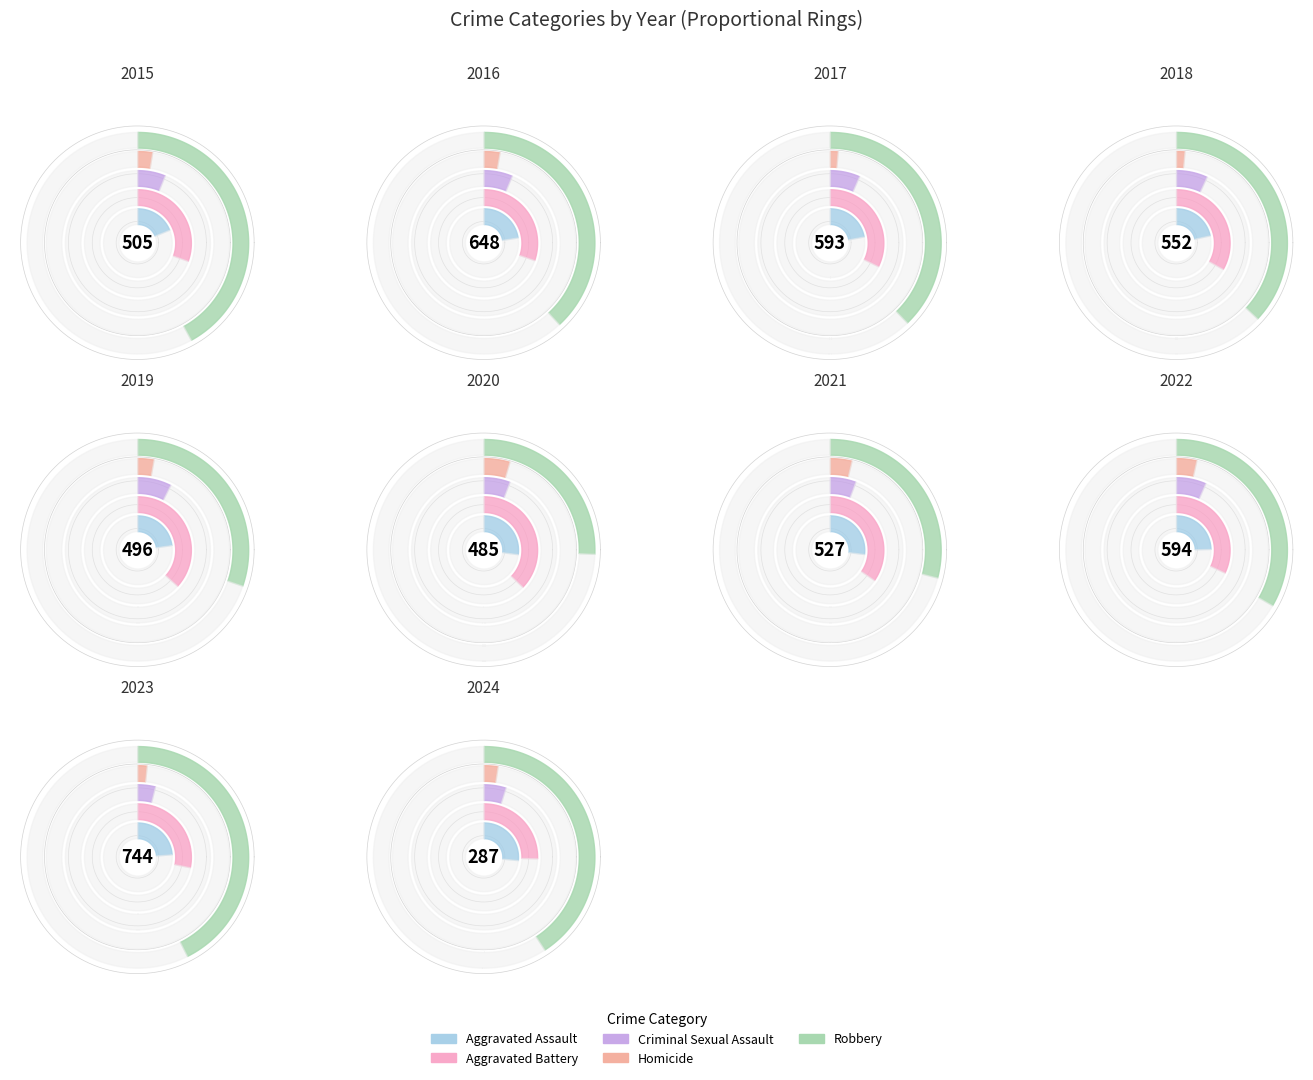

Between Criminal Sexual Assault and 6, which series saw the biggest shift?

Robbery